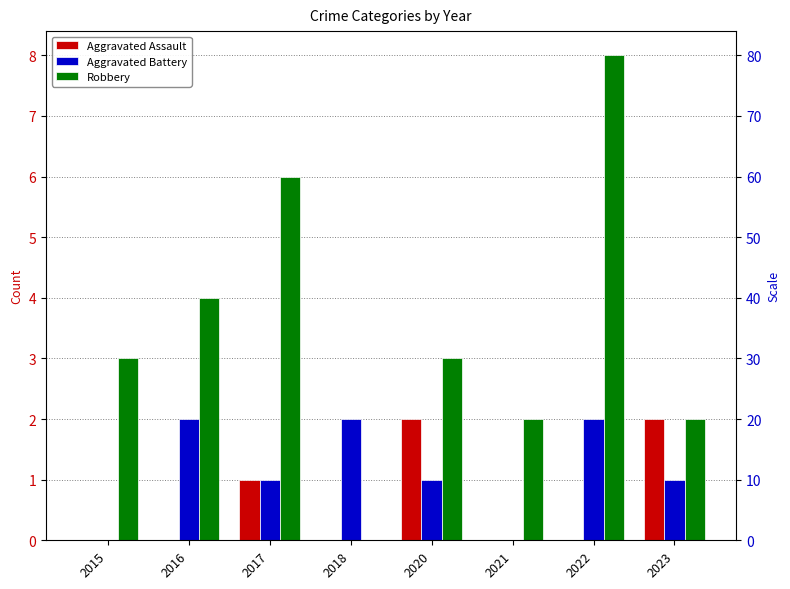

What is the difference between the highest and lowest values at 2015?

3